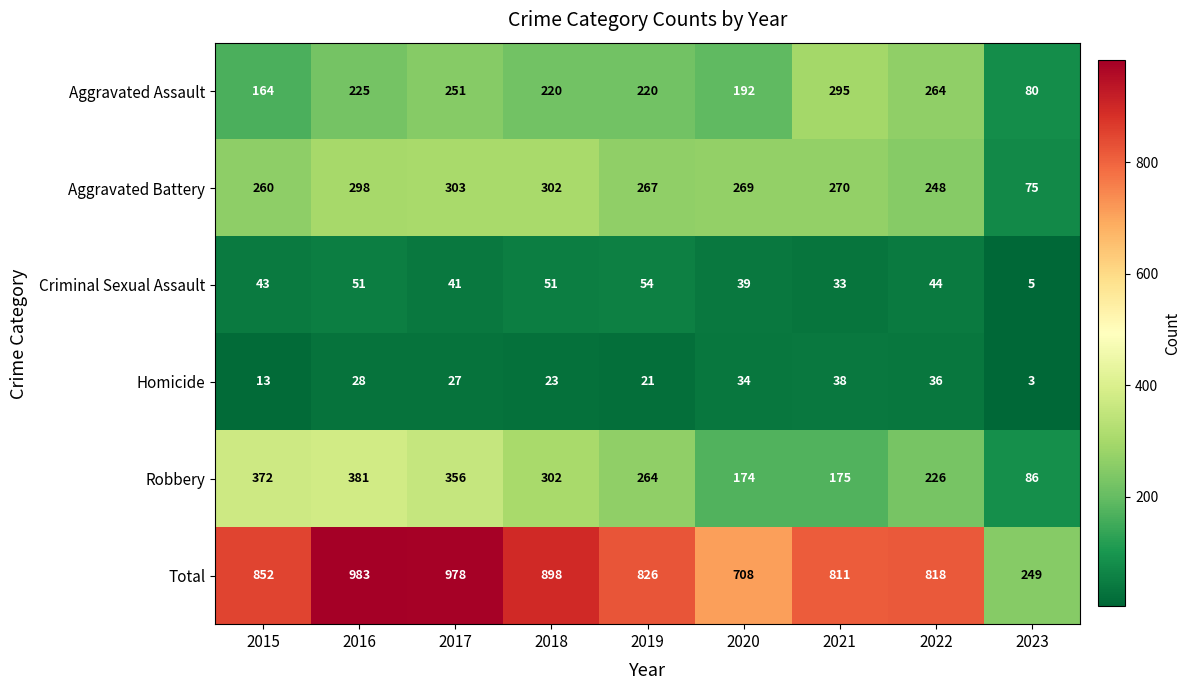

List the series in order of their peak value, highest first.

Total, Robbery, Aggravated Battery, Aggravated Assault, Criminal Sexual Assault, Homicide